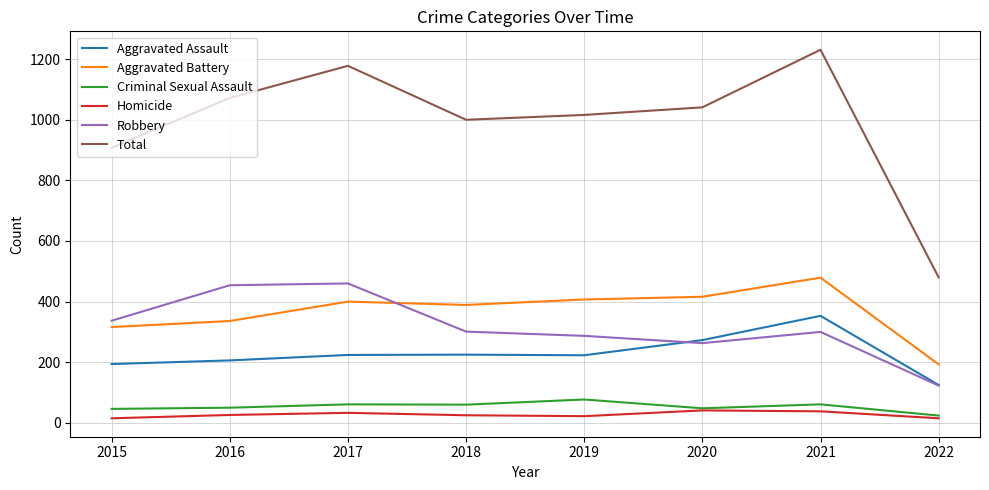

At which label does Aggravated Battery reach its minimum?

2022